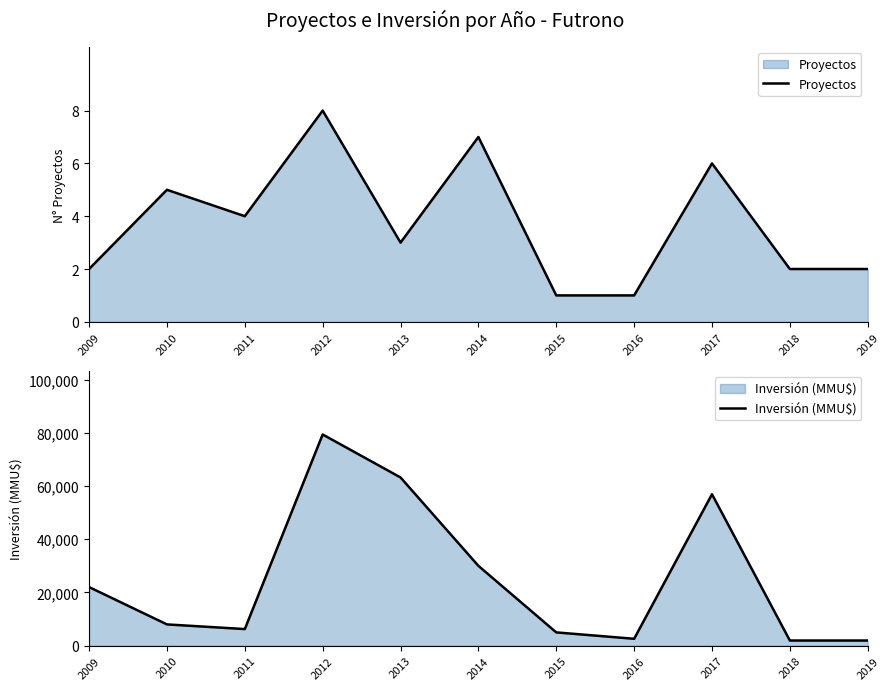

Where is Proyectos nearest to the value 4?

2011